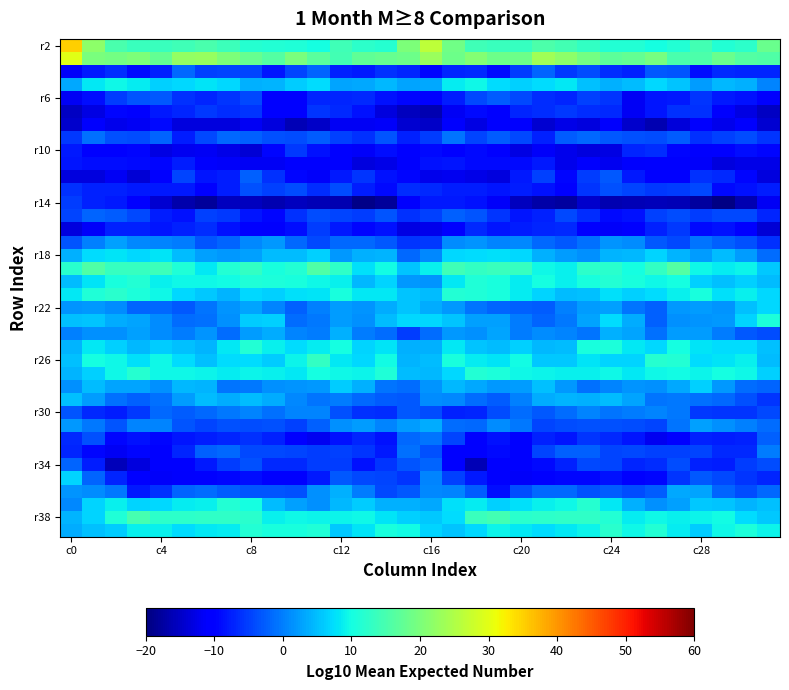

At how many categories does at least one series exceed 19?

15